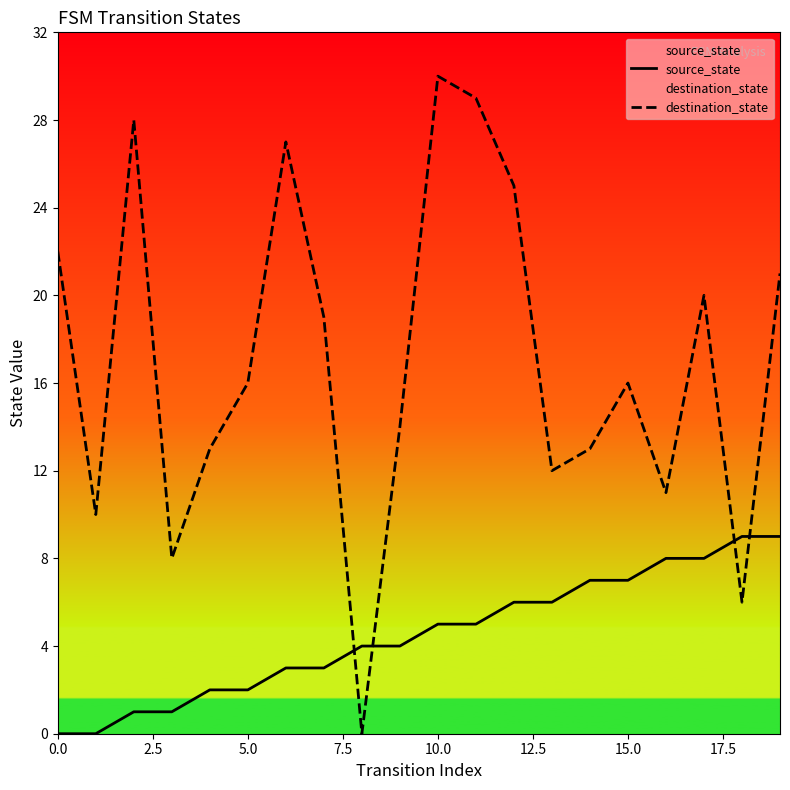

Reading left to right, what are all the values shown in this chart?

source_state: 0	0	1	1	2	2	3	3	4	4	5	5	6	6	7	7	8	8	9	9
destination_state: 22	10	28	8	13	16	27	19	0	14	30	29	25	12	13	16	11	20	6	21